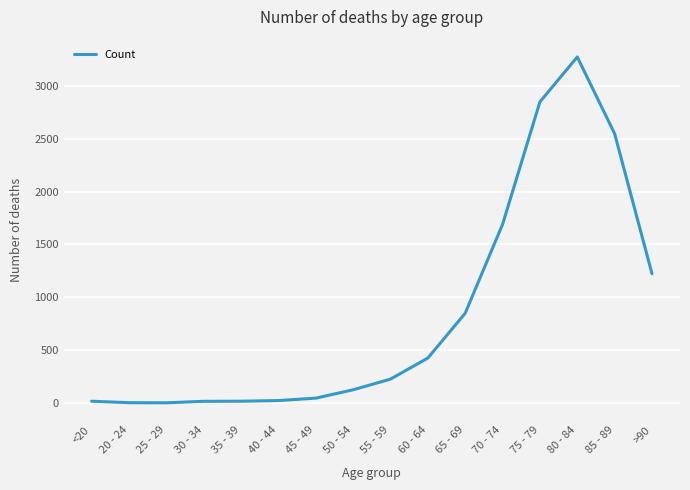

Which category has the highest value across all series?

80 - 84